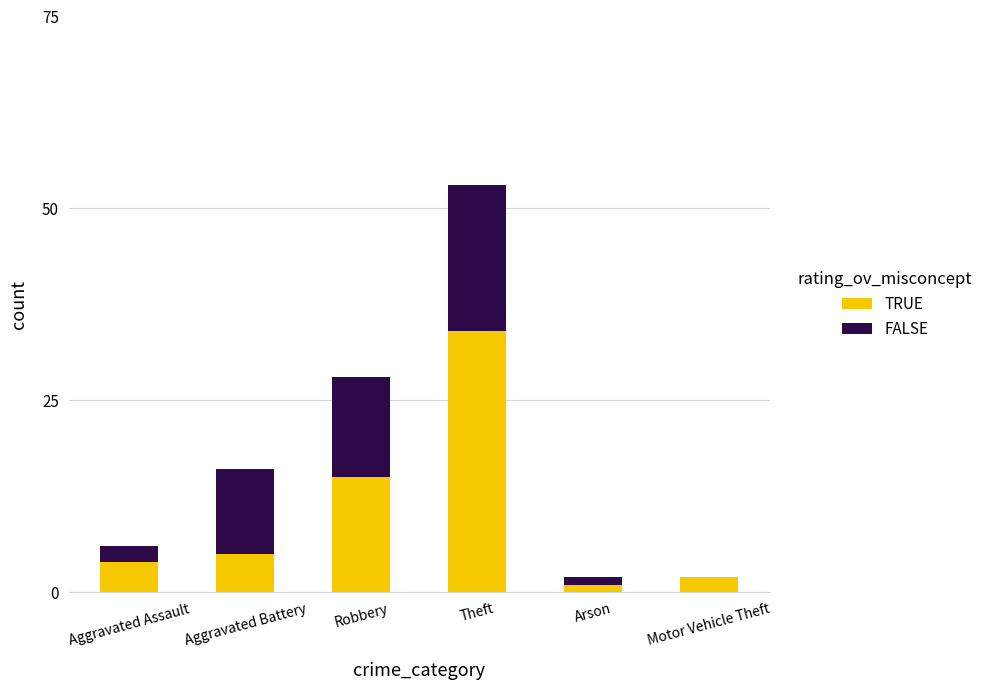

Read the TRUE value at Aggravated Battery.

5